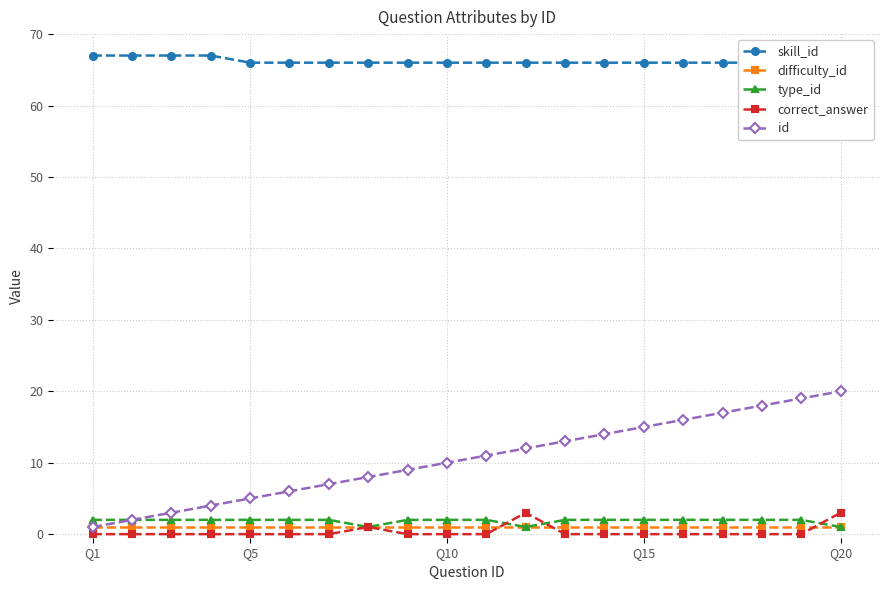

Is it true that id equals 7 at Q20?

False